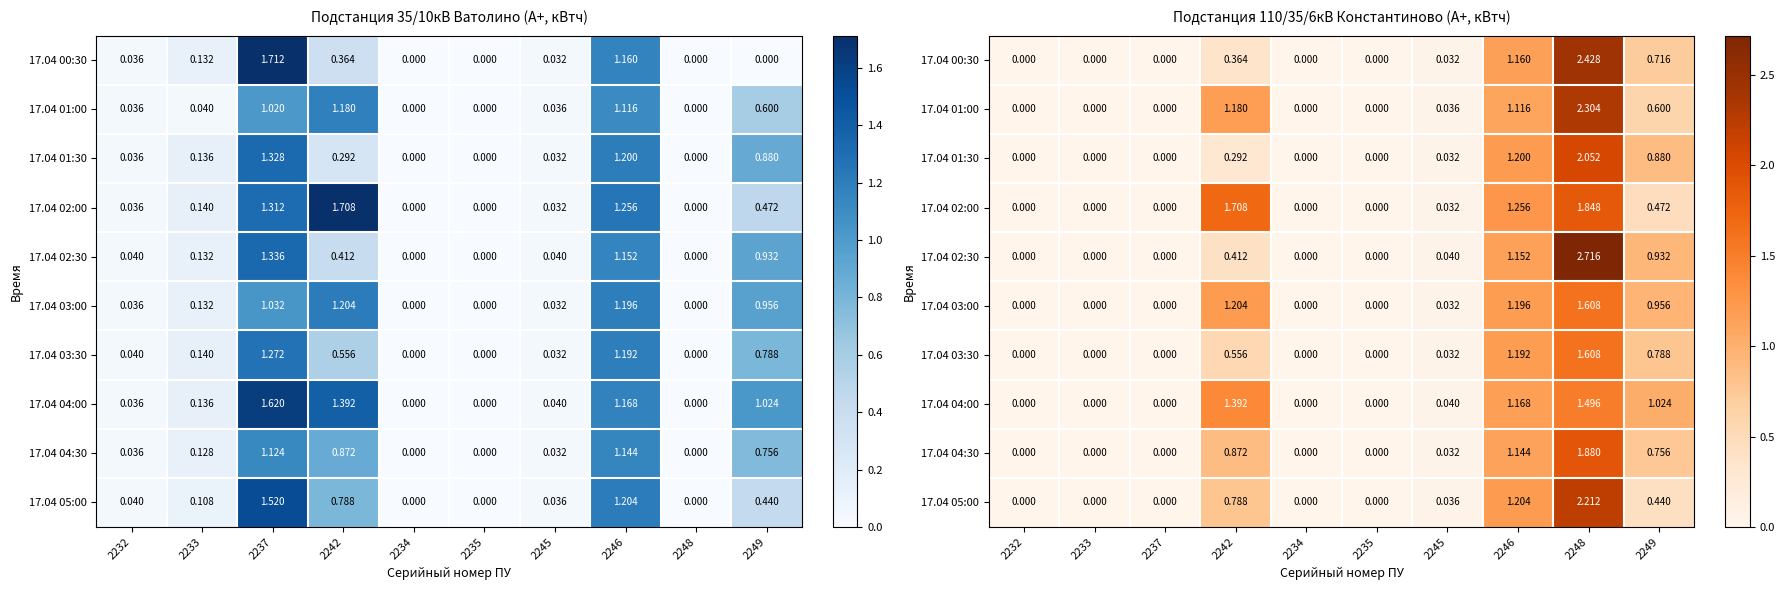

Where is 17.04 03:30 nearest to the value 0?

2232